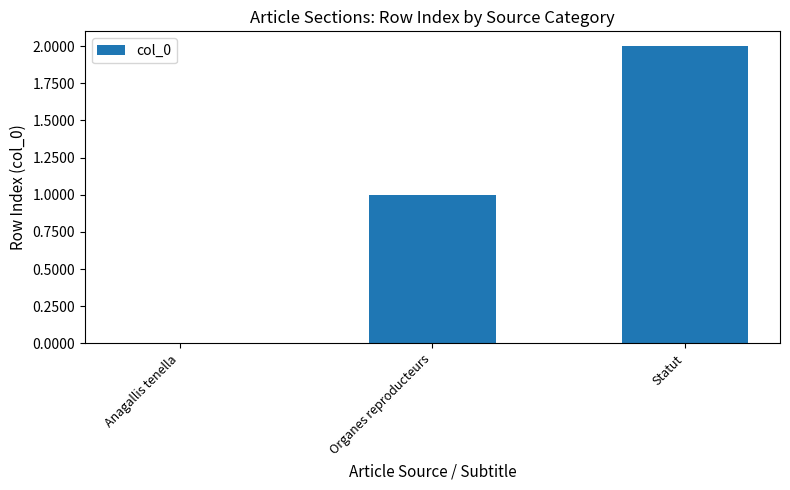

What is the sum of all values?

3